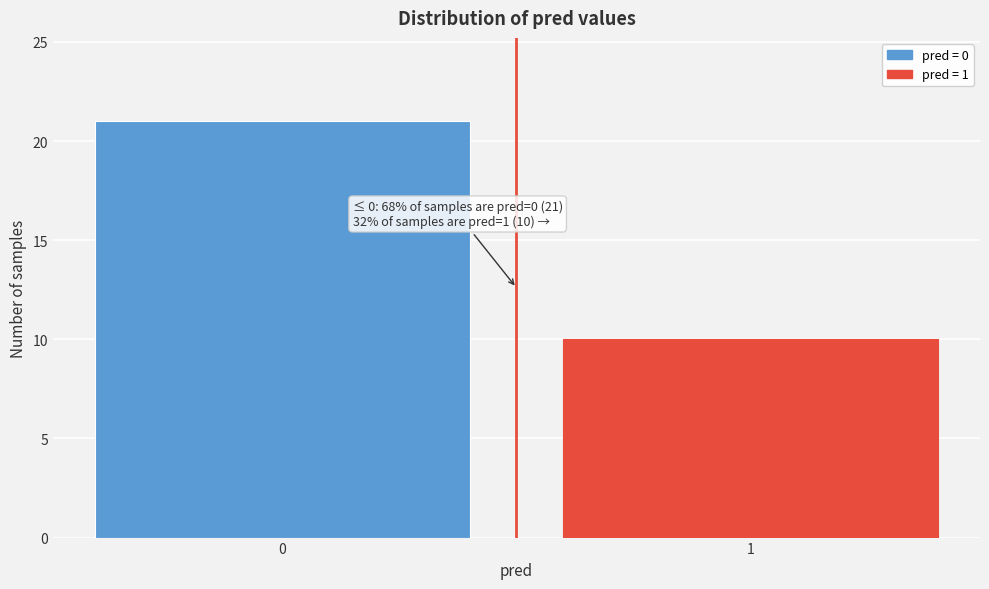

Reading right to left, list all the values displayed in this chart.

10	21